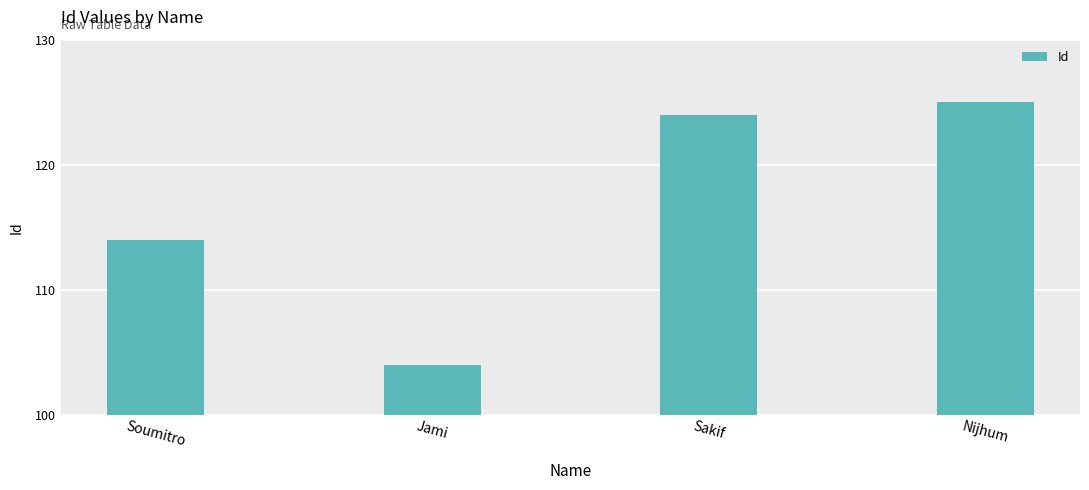

What is the difference between the maximum and minimum values?

21